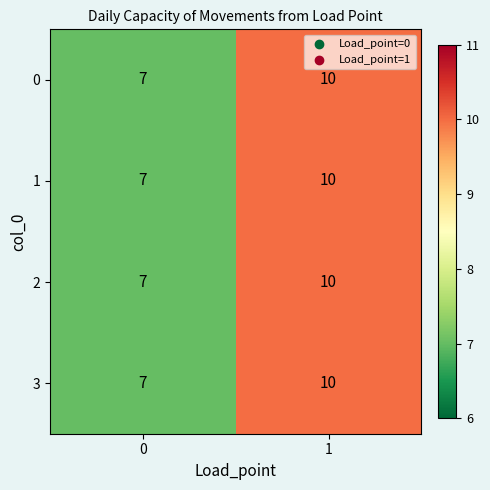

Rank the categories by 3 value from highest to lowest.

1, 0